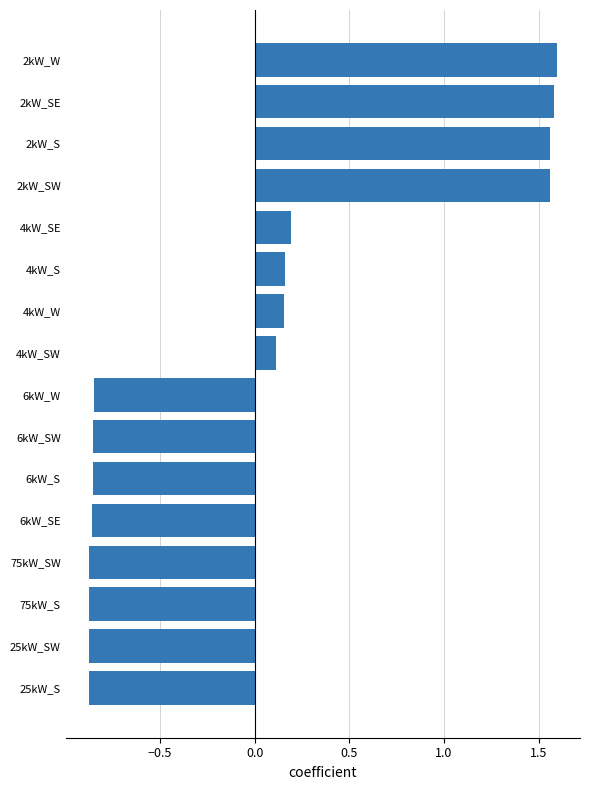

Is it true that the value at 6kW_W is -0.9?

True